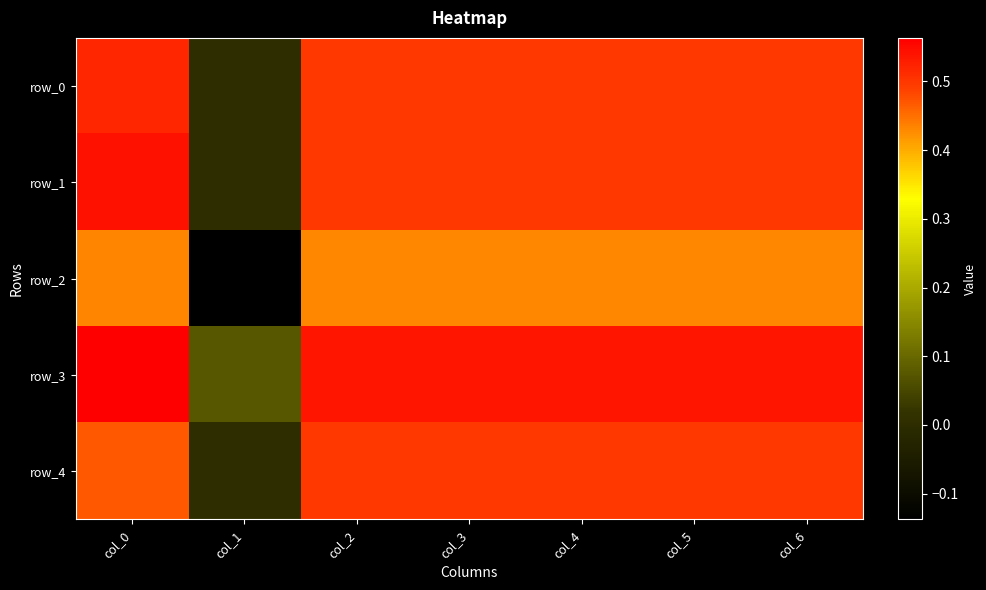

What is the difference between the maximum and minimum values in the row_4 series?

0.5